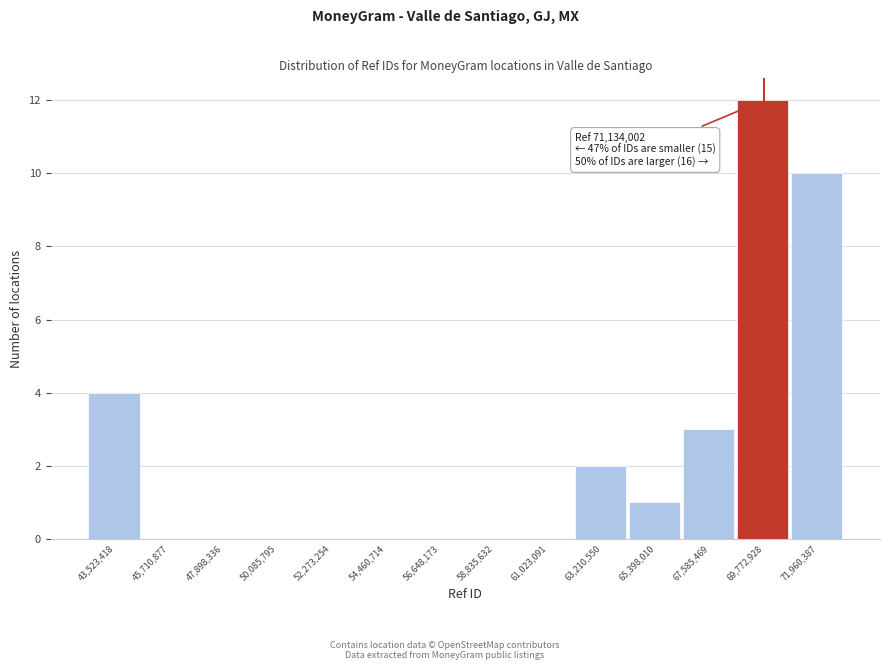

What is the sum of all values?

32